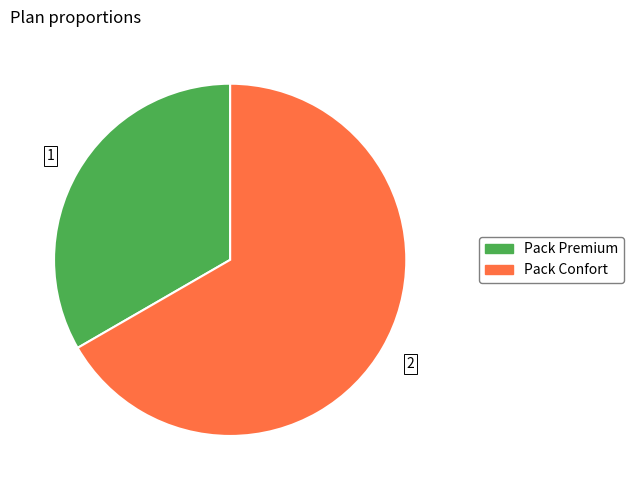

What is the smallest slice in the pie chart?

Pack Premium